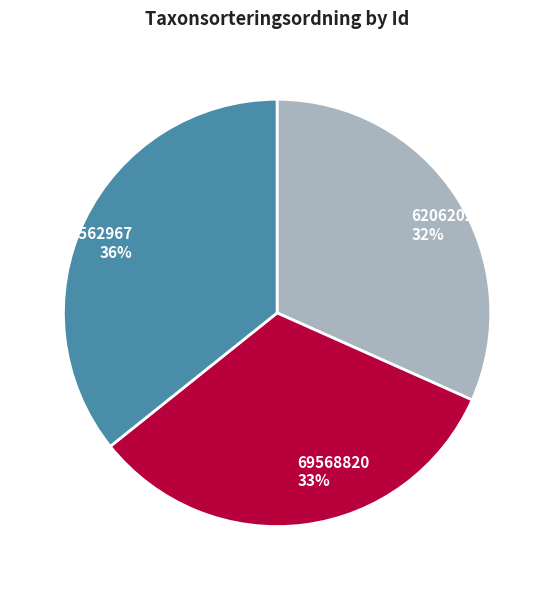

Is there any slice that represents more than half of the pie?

No